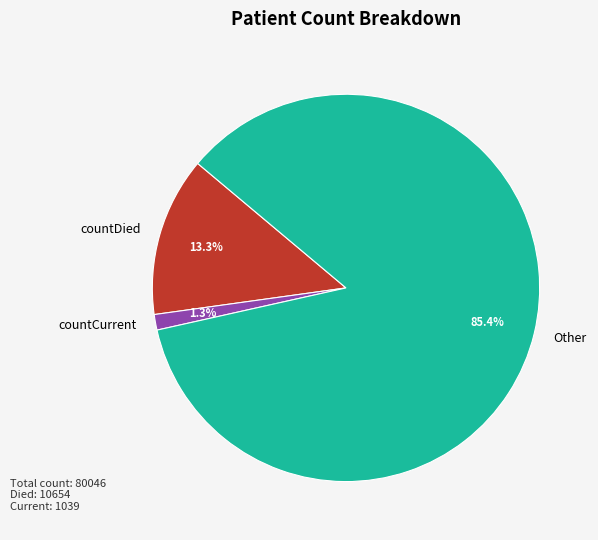

Which category has the smallest portion of the pie?

countCurrent